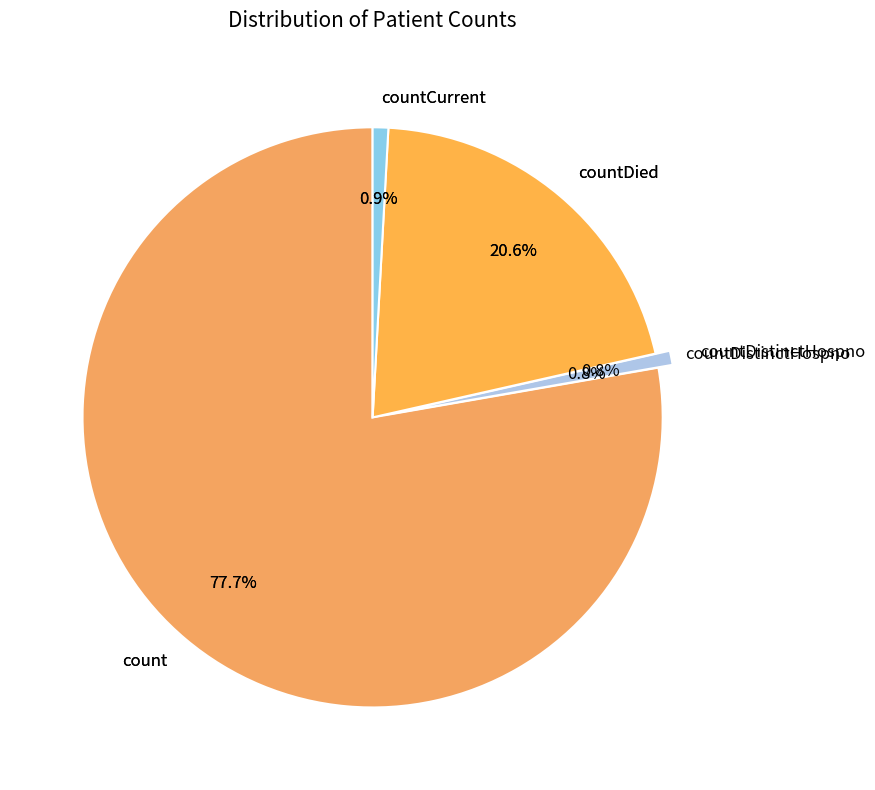

Does countDied represent more than half of the total?

No